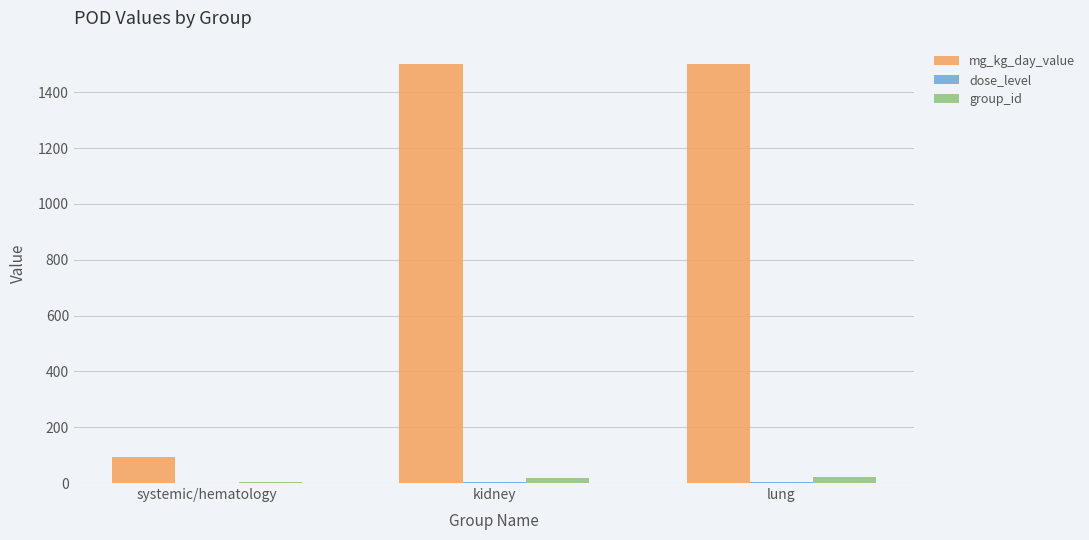

What is the maximum value shown in the chart?

1500